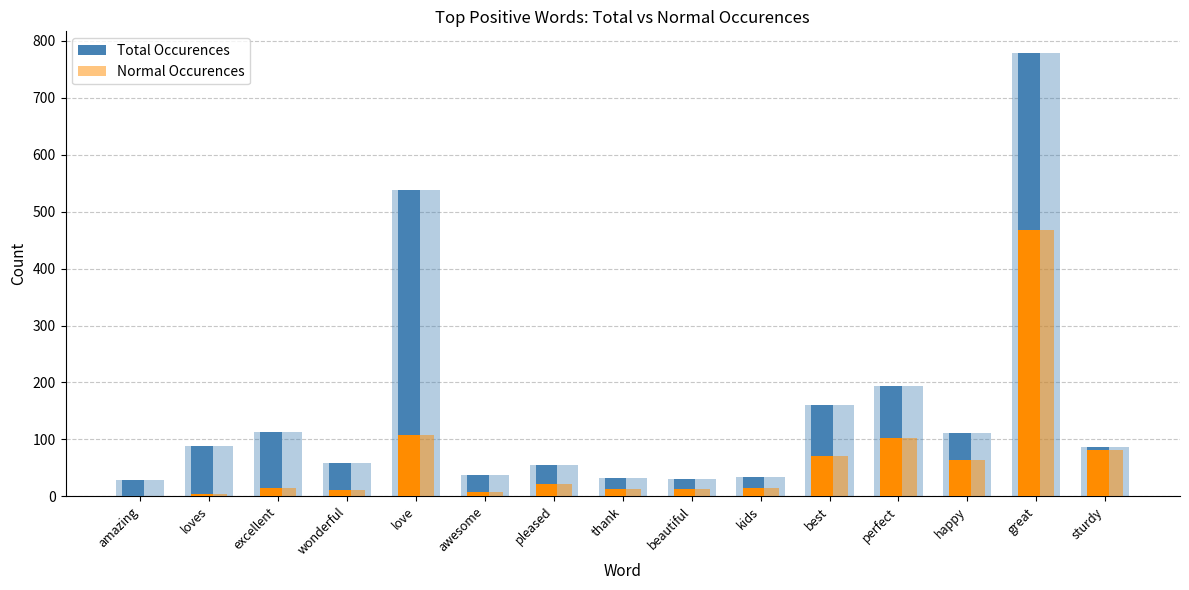

The value of Normal Occurences at kids is 15. True or false?

True